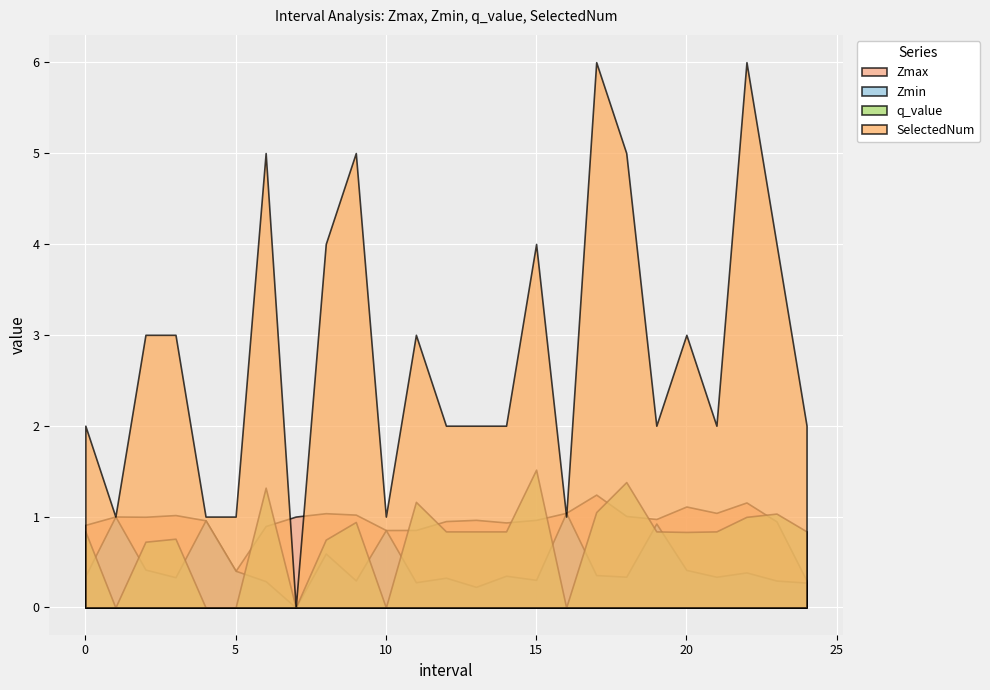

True or false: Zmin and Zmax cross at least once.

False